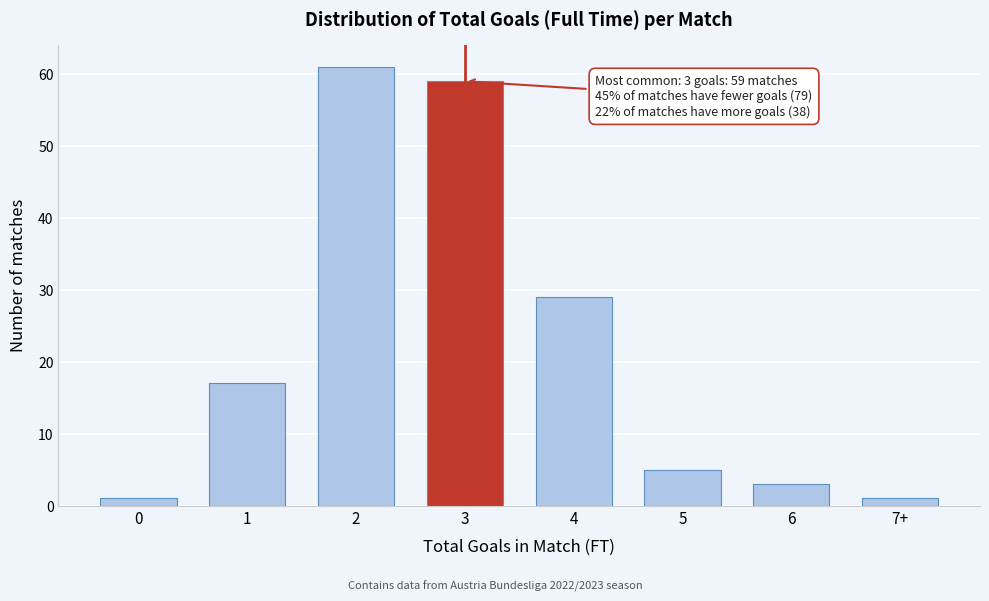

Reading right to left, extract all data points from this chart.

7+=1	6=3	5=5	4=29	3=59	2=61	1=17	0=1